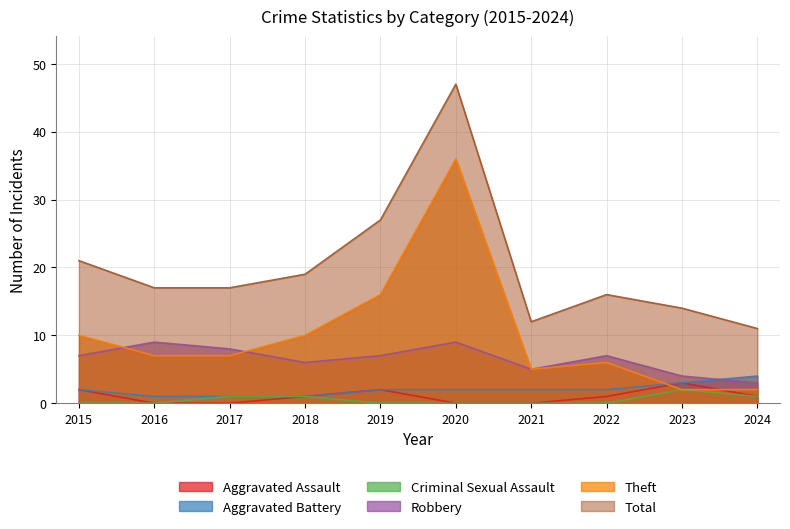

What is the highest value of the Aggravated Assault series?

3